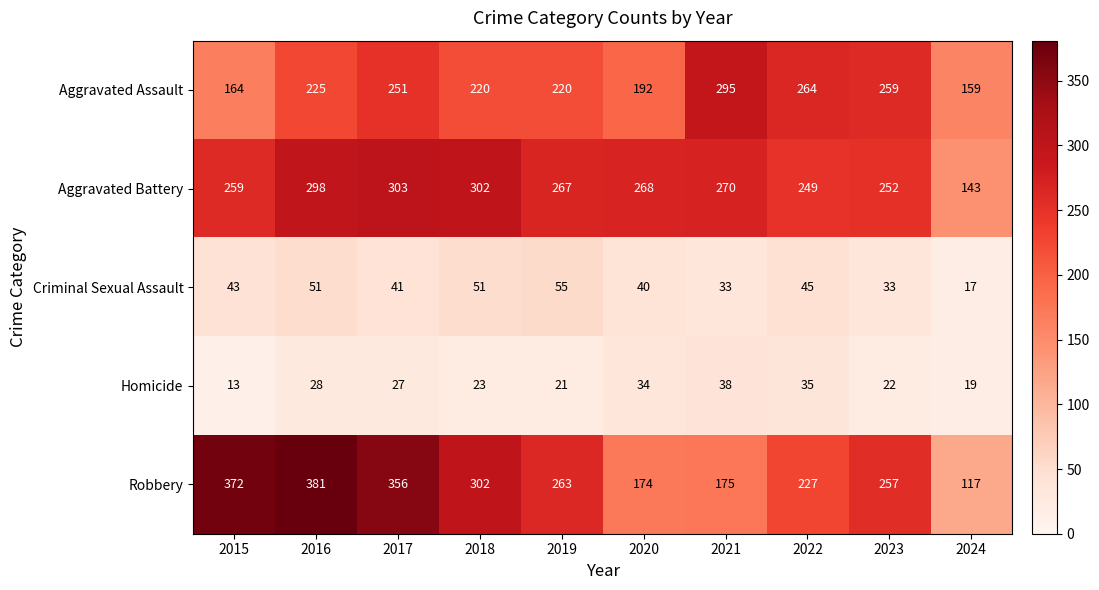

Rank the categories by Robbery value from lowest to highest.

2024, 2020, 2021, 2022, 2023, 2019, 2018, 2017, 2015, 2016